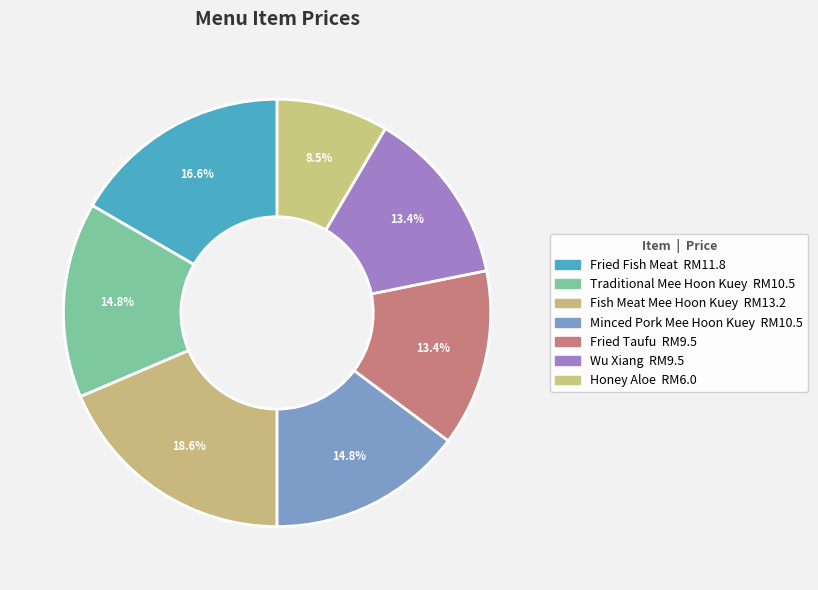

Approximately how many times larger is the value at Honey Aloe compared to Minced Pork Mee Hoon Kuey?

0.6